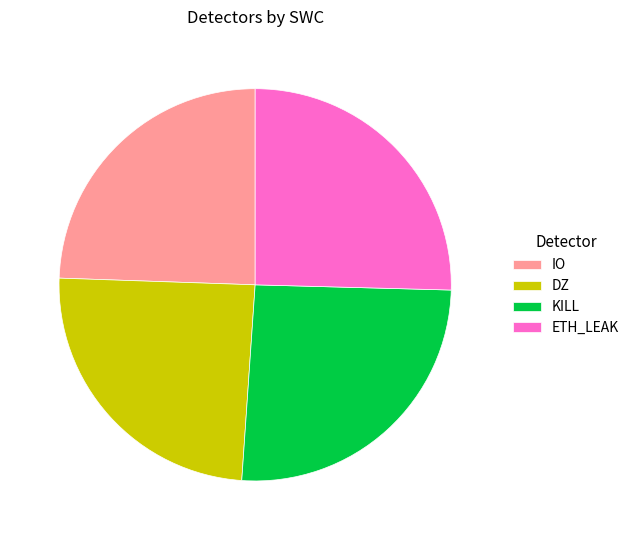

True or false: KILL accounts for 37% of the total.

False